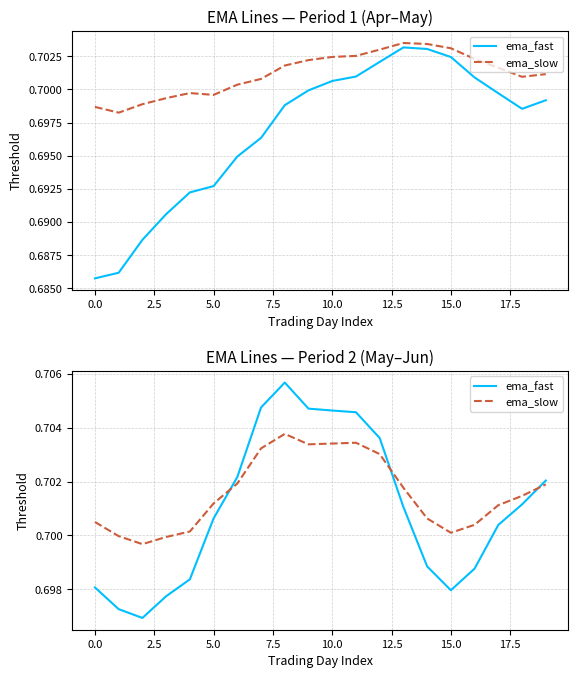

True or false: ema_fast and ema_slow cross at least once.

True